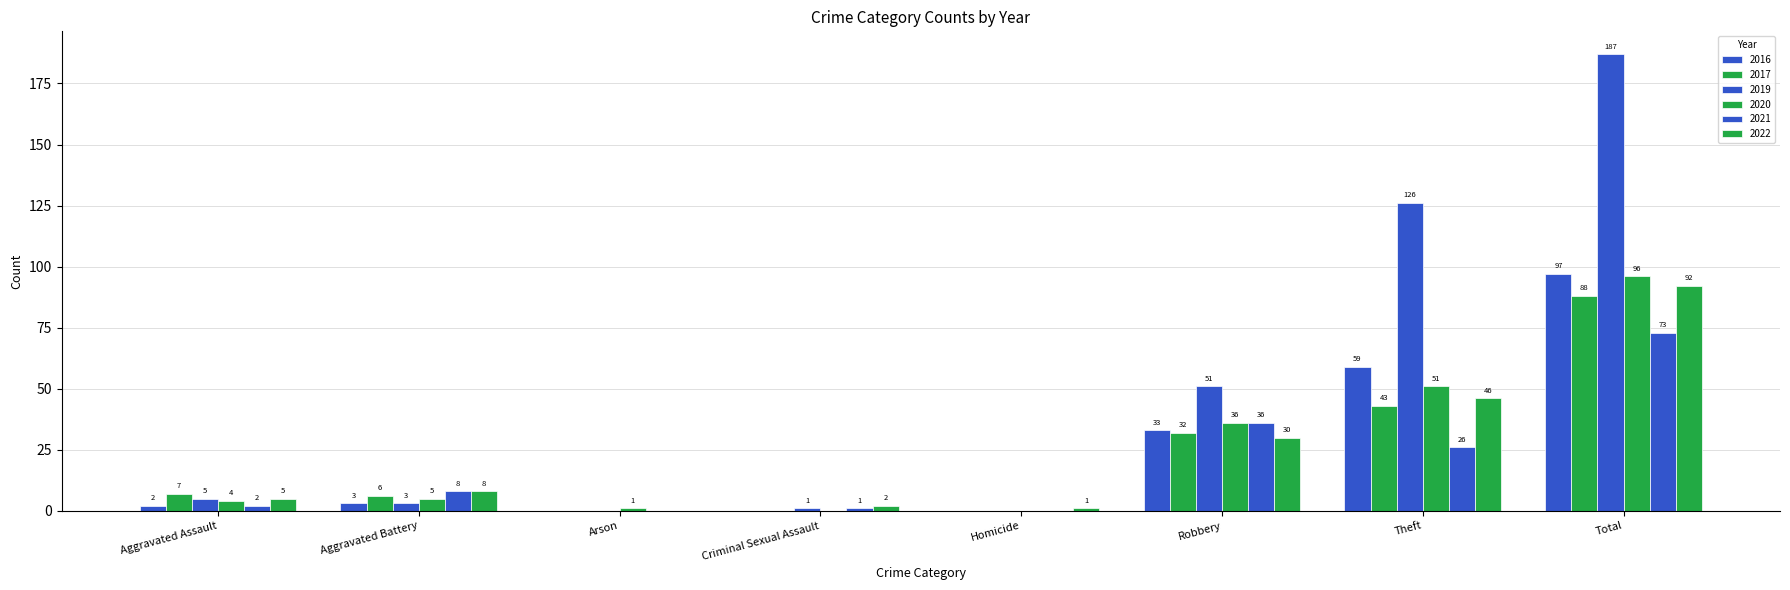

Are the bars grouped side by side (vs. stacked)?

Yes